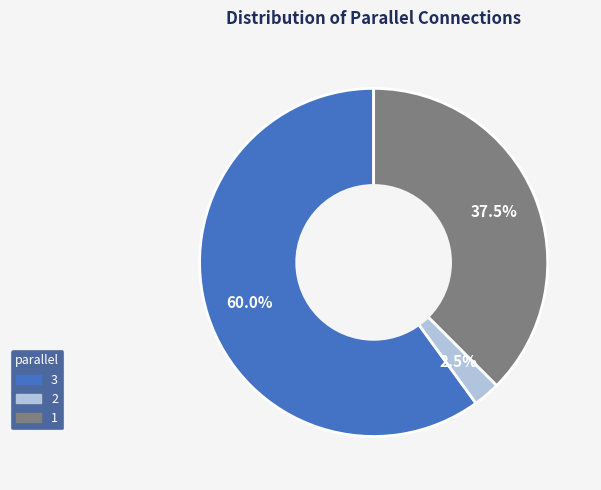

Does 1 account for over 50% of the chart?

No